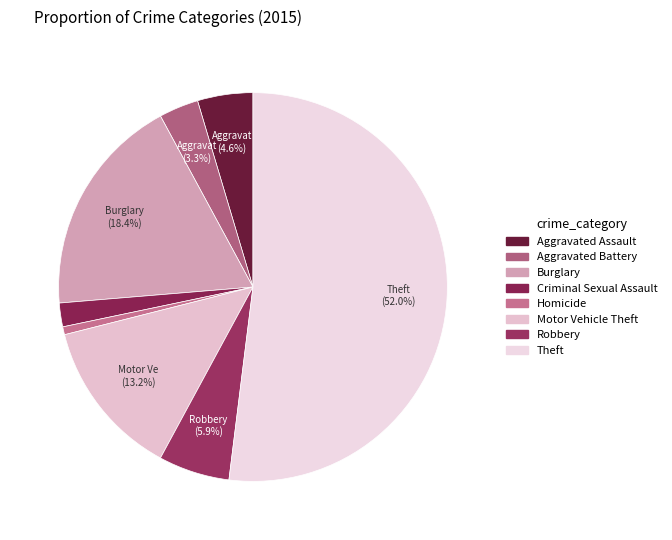

Which slice is the largest?

Theft